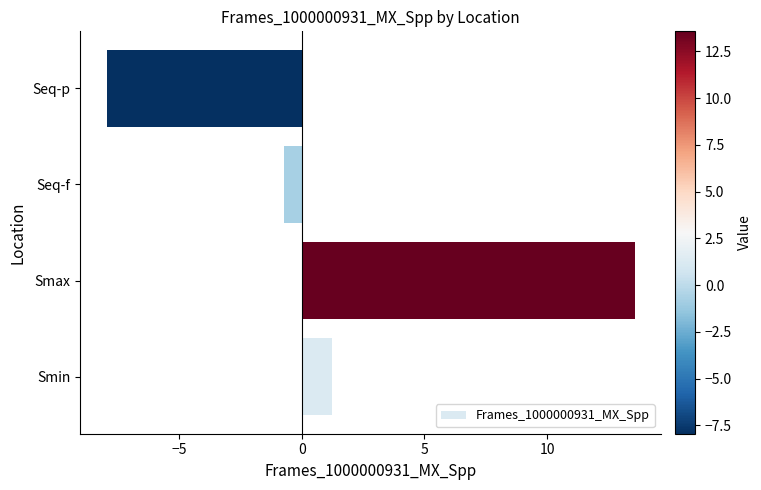

What value does the data have at Smin?

1.2